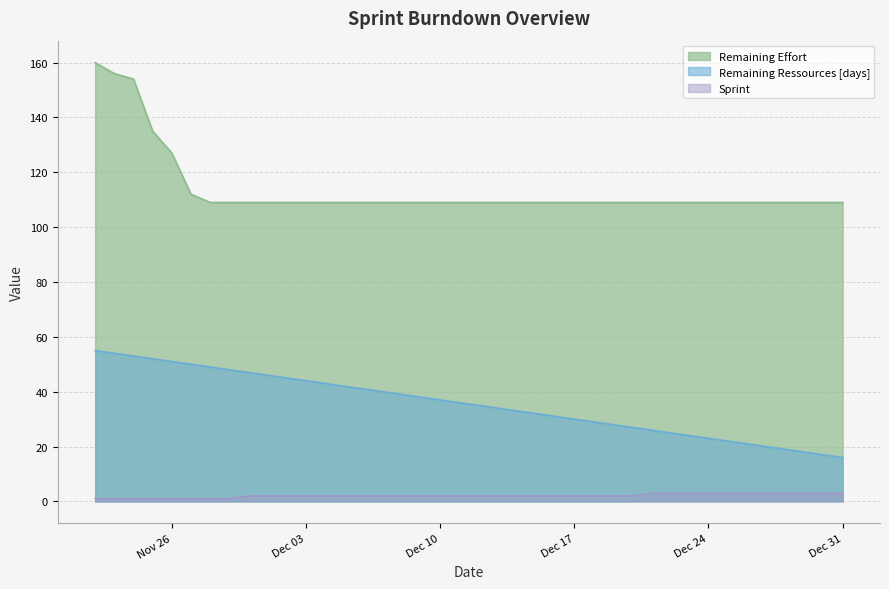

Is it true that Remaining Ressources [days] equals 64 at 2019-12-02?

False